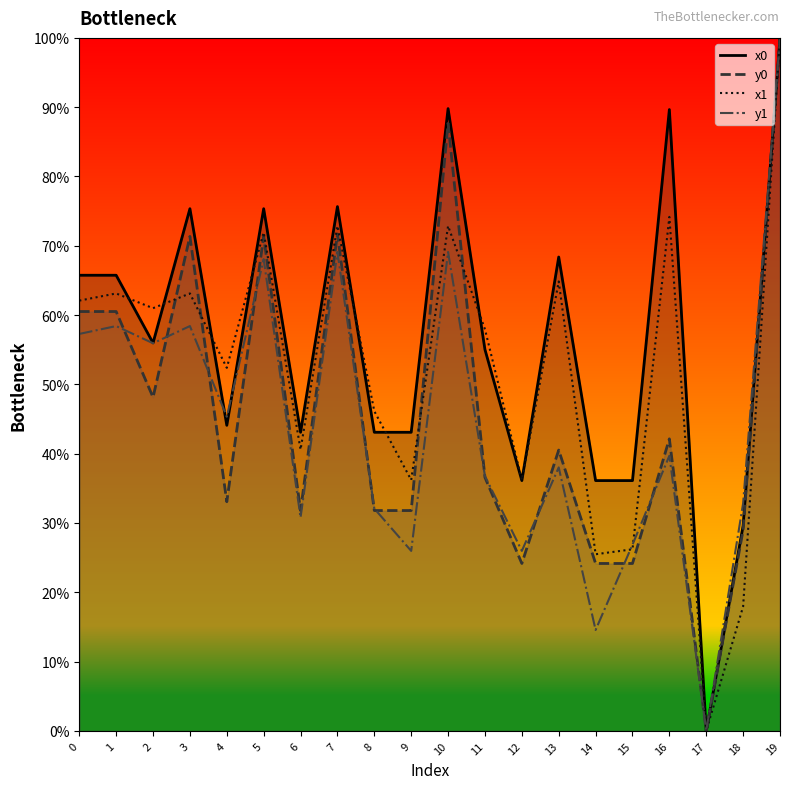

Is the value of y1 at 12 greater than the value of x1 at 10?

No